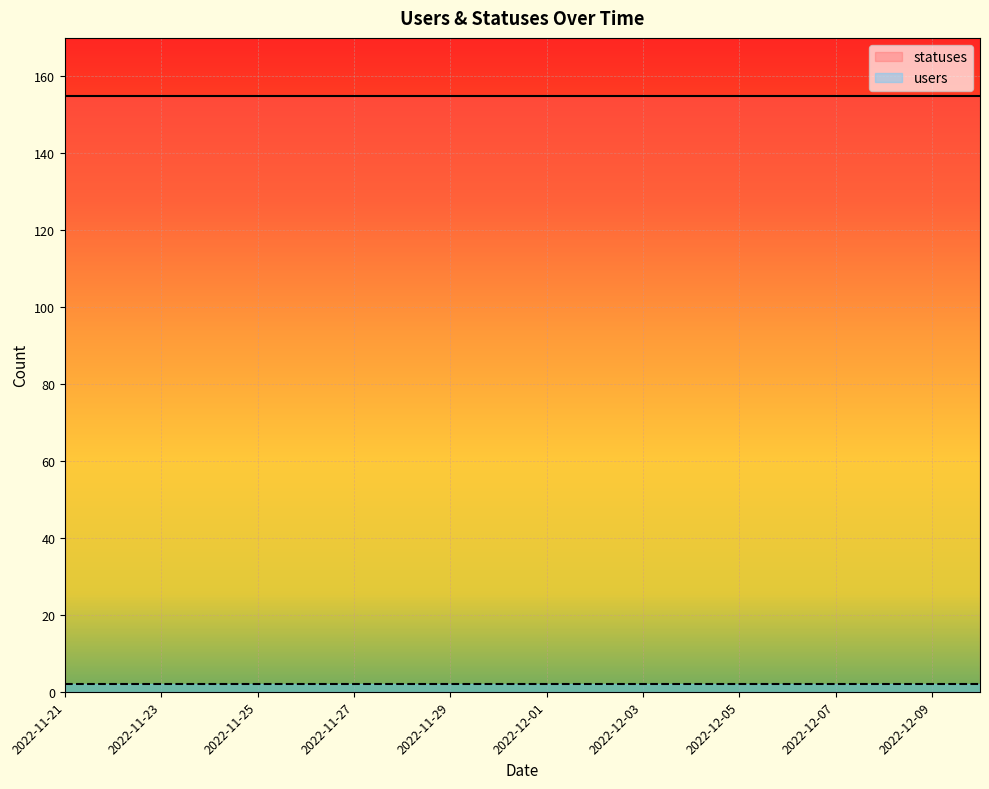

What position from the right is 2022-12-06?

5